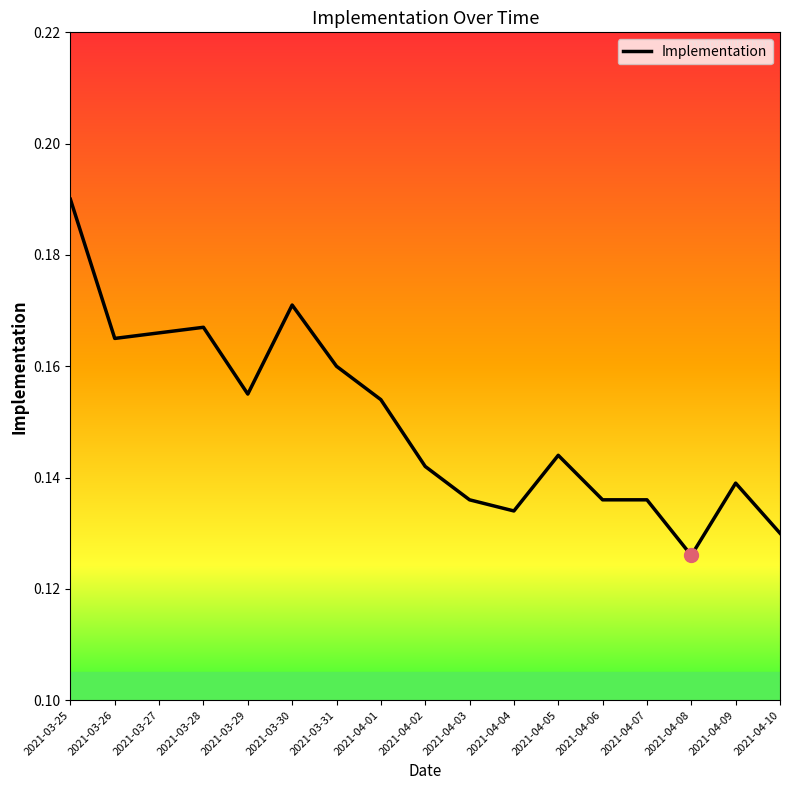

Where is the first local minimum?

2021-03-26